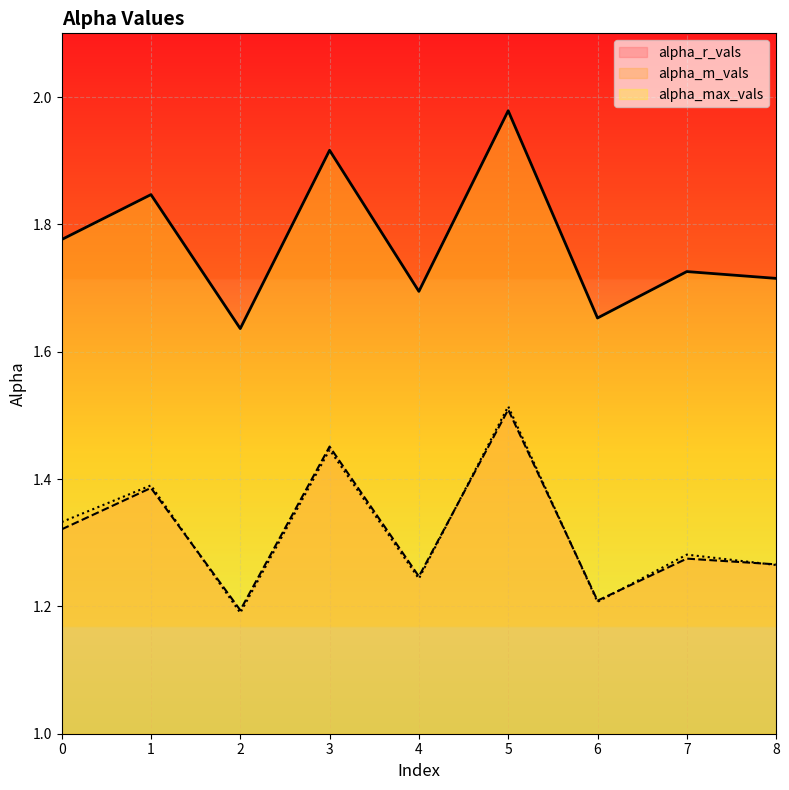

Reading left to right, extract all data points from this chart.

alpha_max_vals: 1.8	1.8	1.6	1.9	1.7	2.0	1.7	1.7	1.7
alpha_r_vals: 1.3	1.4	1.2	1.5	1.2	1.5	1.2	1.3	1.3
alpha_m_vals: 1.3	1.4	1.2	1.4	1.2	1.5	1.2	1.3	1.3